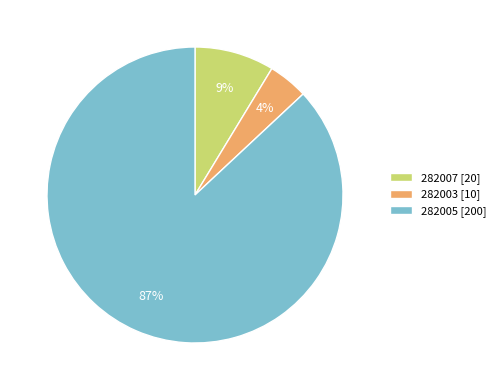

Count the number of slices in the pie.

3